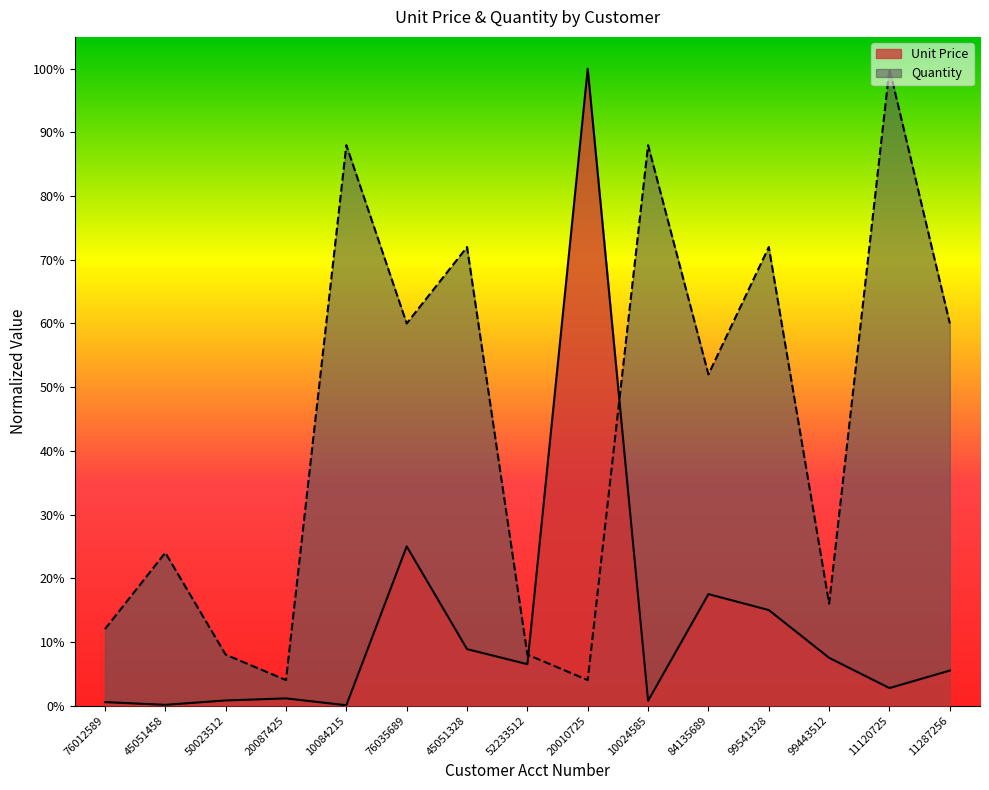

Which has a higher value, 20010725 or 45051458?

20010725